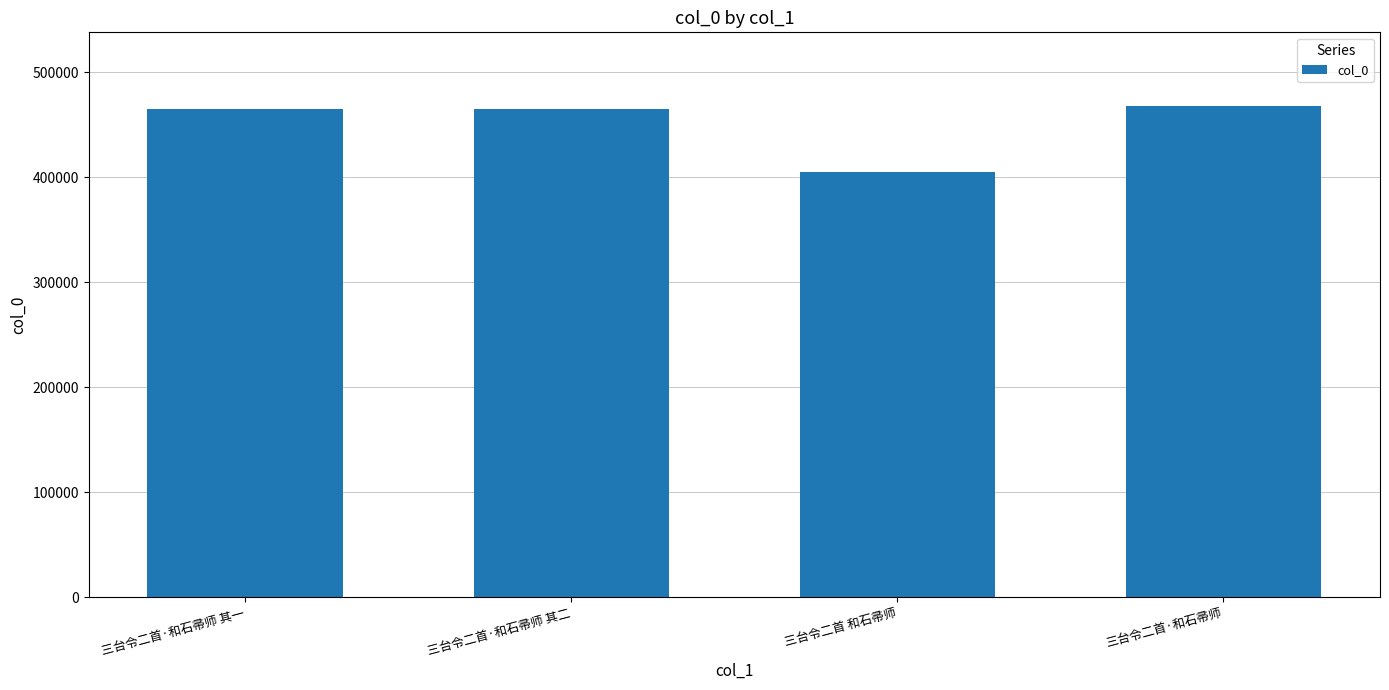

True or false: the data shows 593709 at 三台令二首 和石帚师.

False